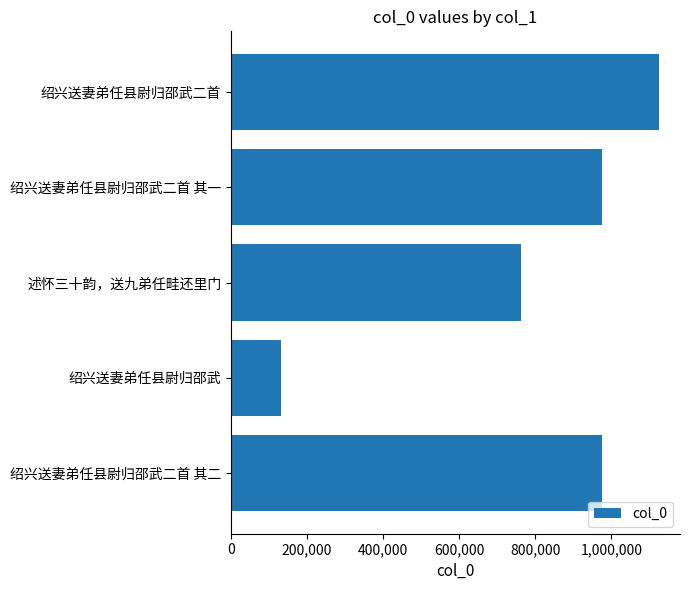

At which label is the value closest to 628408?

述怀三十韵，送九弟任畦还里门